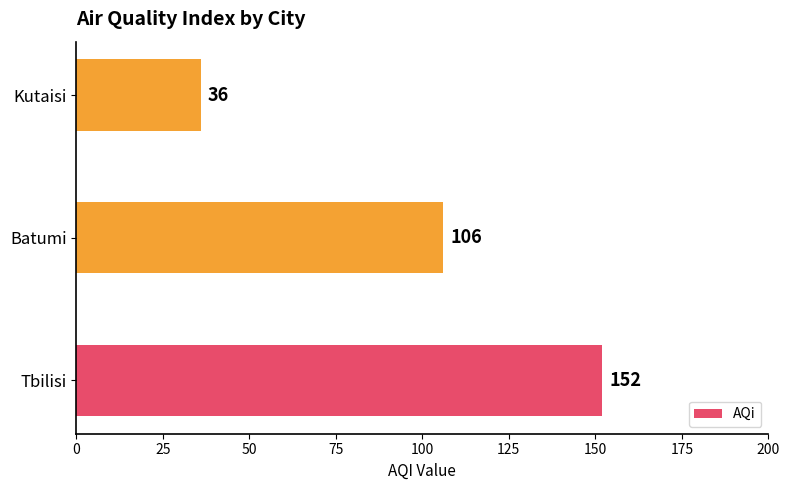

What is the sum of all values?

294